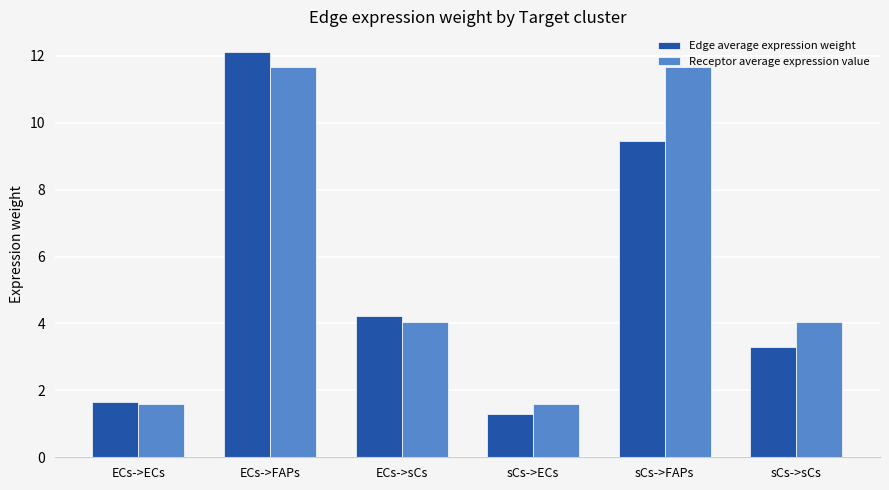

Which series changed the most between ECs->sCs and sCs->sCs?

Edge average expression weight